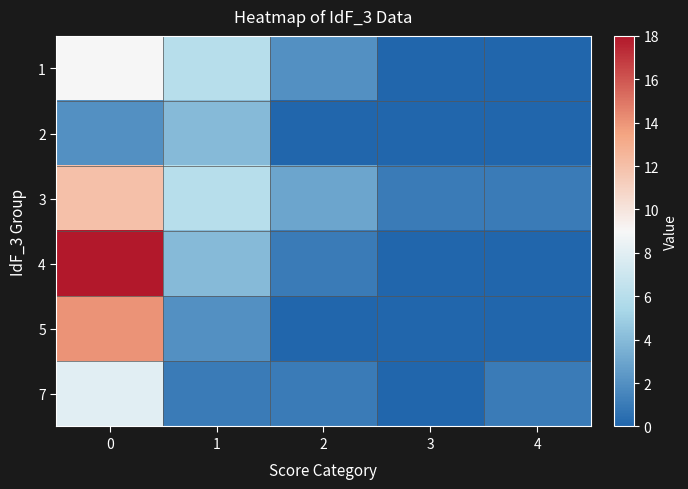

At 3, list the series in order from smallest to largest.

1, 2, 4, 5, 7, 3